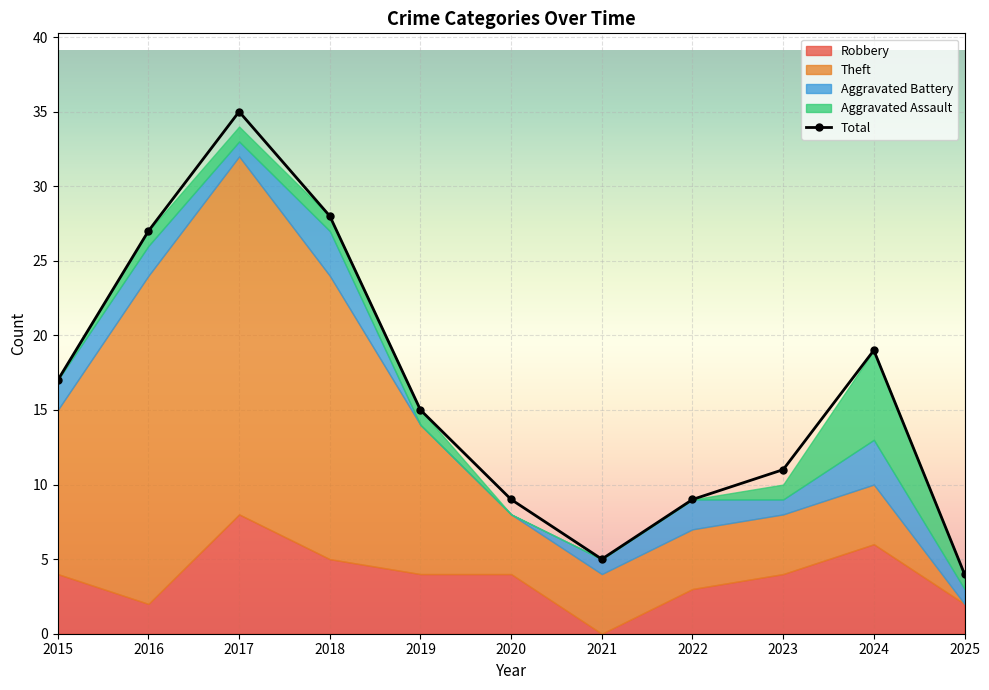

What is the ratio of the value at 2025 to the value at 2024?

0.2